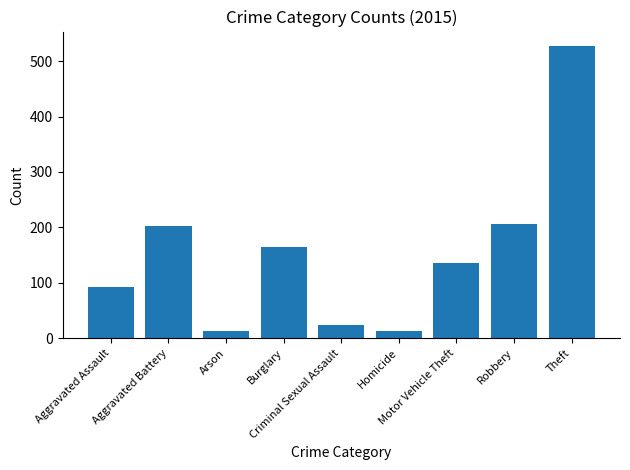

Reading left to right, extract all data points from this chart.

Aggravated Assault=92	Aggravated Battery=202	Arson=13	Burglary=164	Criminal Sexual Assault=24	Homicide=13	Motor Vehicle Theft=136	Robbery=206	Theft=527